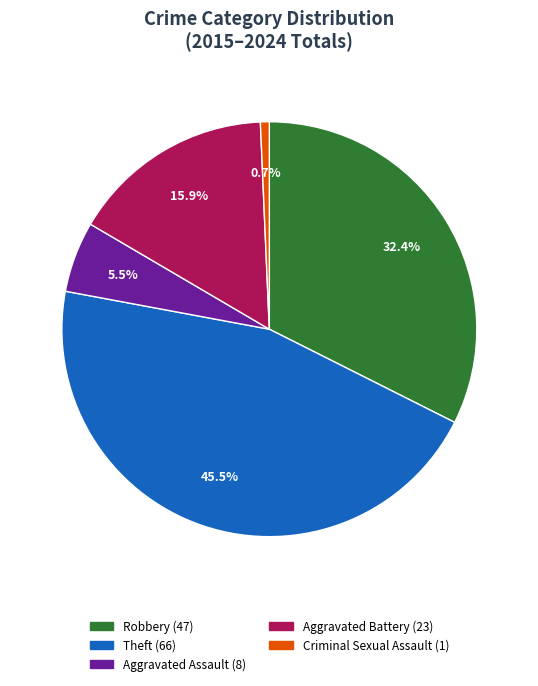

What percentage do Aggravated Battery and Criminal Sexual Assault together represent?

16.6%